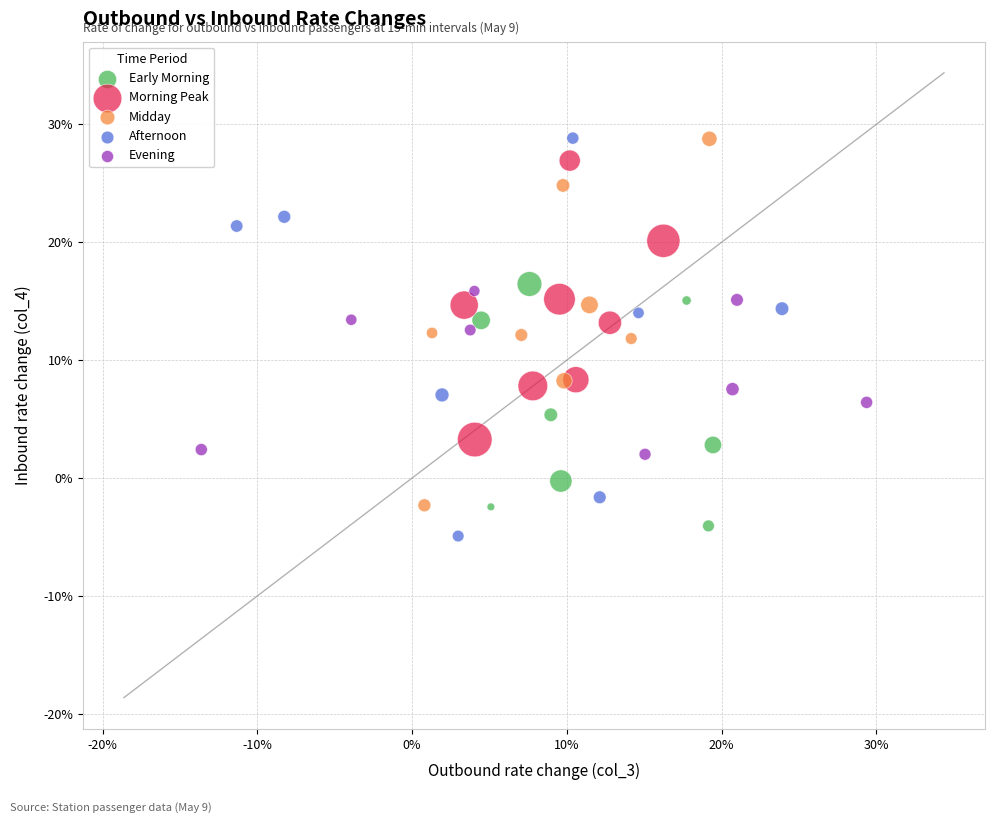

What are all the series names shown in the legend?

Early Morning, Morning Peak, Midday, Afternoon, Evening